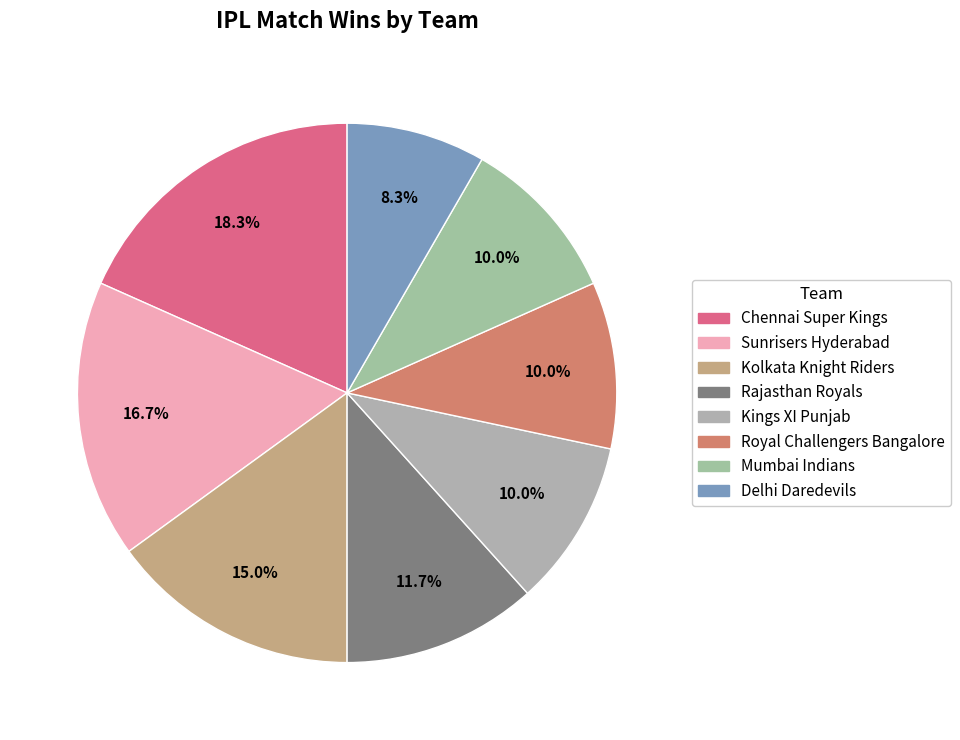

How many segments does this pie chart have?

8